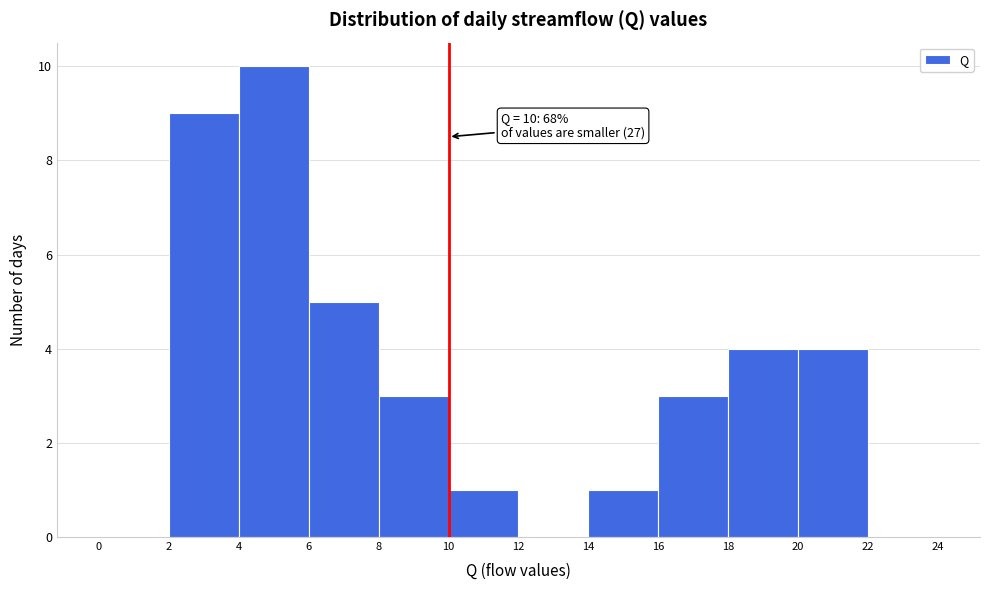

Over which range of the x-axis is the bar tallest?

4 to 6